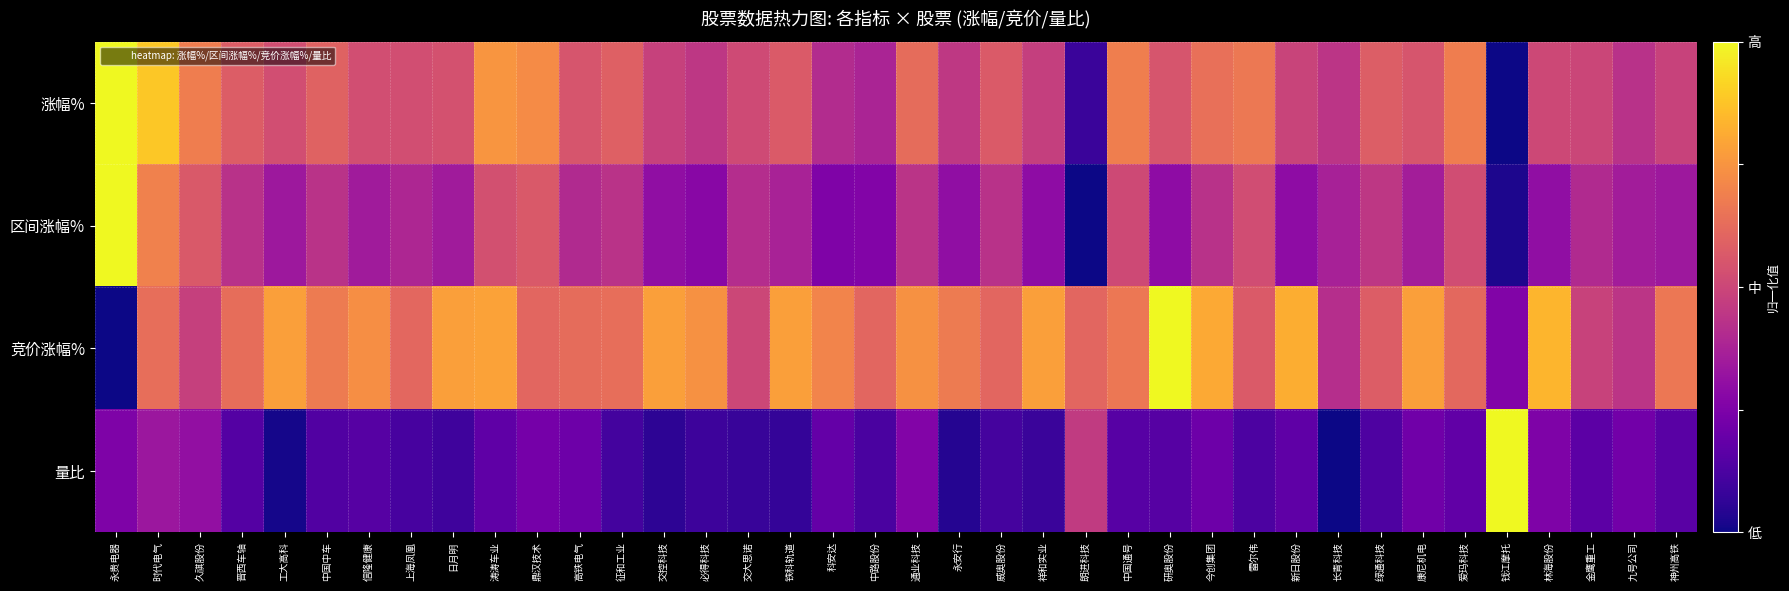

Reading left to right, list all the values displayed in this chart.

涨幅%: 永贵电器=1.0	时代电气=0.9	久祺股份=0.7	晋西车轴=0.6	工大高科=0.5	中国中车=0.6	信隆健康=0.5	上海凤凰=0.5	日月明=0.5	涛涛车业=0.8	鼎汉技术=0.7	高铁电气=0.5	征和工业=0.6	交控科技=0.5	必得科技=0.4	交大思诺=0.5	铁科轨道=0.6	科安达=0.4	中路股份=0.4	通业科技=0.6	永安行=0.5	威奥股份=0.6	祥和实业=0.5	朗进科技=0.1	中国通号=0.7	研奥股份=0.5	今创集团=0.6	雷尔伟=0.7	新日股份=0.5	长青科技=0.4	绿通科技=0.6	康尼机电=0.5	爱玛科技=0.7	钱江摩托=0.0	林海股份=0.5	金鹰重工=0.5	九号公司=0.4	神州高铁=0.5
区间涨幅%: 永贵电器=1.0	时代电气=0.7	久祺股份=0.6	晋西车轴=0.4	工大高科=0.3	中国中车=0.4	信隆健康=0.4	上海凤凰=0.4	日月明=0.3	涛涛车业=0.5	鼎汉技术=0.6	高铁电气=0.4	征和工业=0.4	交控科技=0.3	必得科技=0.3	交大思诺=0.4	铁科轨道=0.4	科安达=0.3	中路股份=0.3	通业科技=0.4	永安行=0.3	威奥股份=0.4	祥和实业=0.3	朗进科技=0.0	中国通号=0.5	研奥股份=0.3	今创集团=0.4	雷尔伟=0.5	新日股份=0.3	长青科技=0.4	绿通科技=0.4	康尼机电=0.4	爱玛科技=0.5	钱江摩托=0.0	林海股份=0.3	金鹰重工=0.4	九号公司=0.4	神州高铁=0.3
竞价涨幅%: 永贵电器=0.0	时代电气=0.6	久祺股份=0.5	晋西车轴=0.6	工大高科=0.8	中国中车=0.7	信隆健康=0.7	上海凤凰=0.6	日月明=0.8	涛涛车业=0.8	鼎汉技术=0.6	高铁电气=0.6	征和工业=0.6	交控科技=0.8	必得科技=0.7	交大思诺=0.5	铁科轨道=0.8	科安达=0.7	中路股份=0.6	通业科技=0.7	永安行=0.7	威奥股份=0.6	祥和实业=0.8	朗进科技=0.6	中国通号=0.7	研奥股份=1.0	今创集团=0.8	雷尔伟=0.6	新日股份=0.8	长青科技=0.4	绿通科技=0.6	康尼机电=0.8	爱玛科技=0.6	钱江摩托=0.3	林海股份=0.8	金鹰重工=0.5	九号公司=0.4	神州高铁=0.7
量比: 永贵电器=0.3	时代电气=0.3	久祺股份=0.3	晋西车轴=0.1	工大高科=0.0	中国中车=0.1	信隆健康=0.2	上海凤凰=0.1	日月明=0.1	涛涛车业=0.2	鼎汉技术=0.2	高铁电气=0.2	征和工业=0.1	交控科技=0.1	必得科技=0.1	交大思诺=0.1	铁科轨道=0.1	科安达=0.2	中路股份=0.1	通业科技=0.3	永安行=0.0	威奥股份=0.1	祥和实业=0.1	朗进科技=0.5	中国通号=0.2	研奥股份=0.2	今创集团=0.2	雷尔伟=0.1	新日股份=0.2	长青科技=0.0	绿通科技=0.1	康尼机电=0.2	爱玛科技=0.2	钱江摩托=1.0	林海股份=0.2	金鹰重工=0.2	九号公司=0.2	神州高铁=0.2